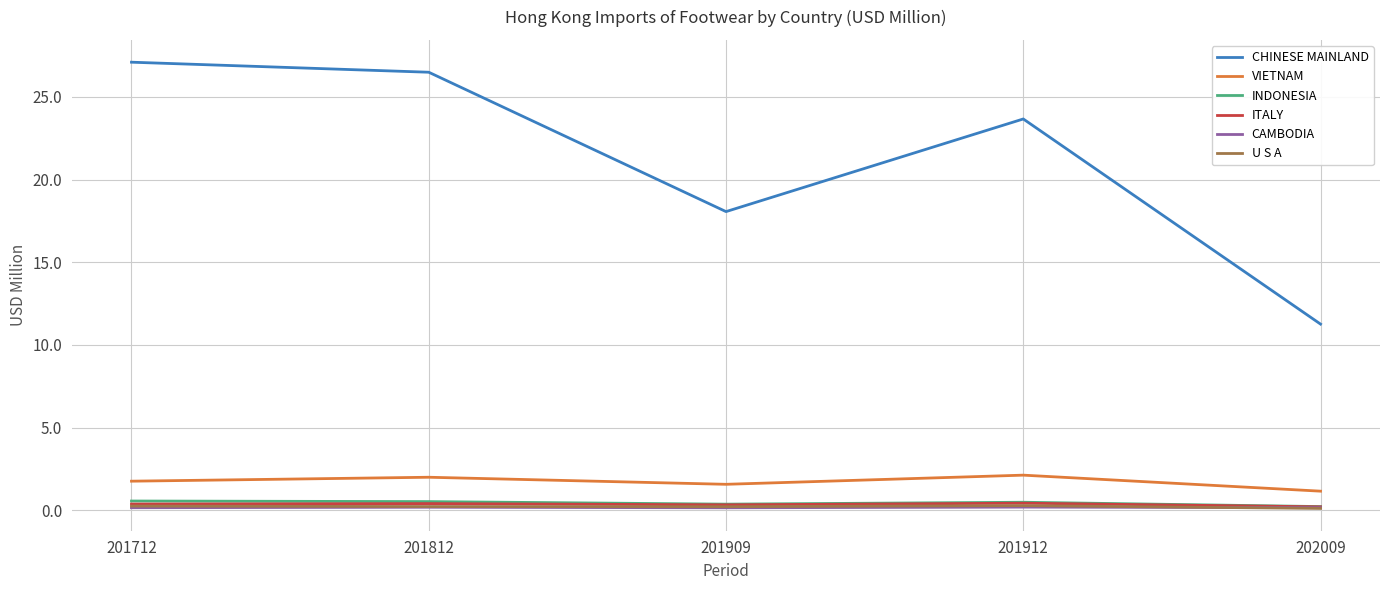

True or false: INDONESIA and VIETNAM cross at least once.

False